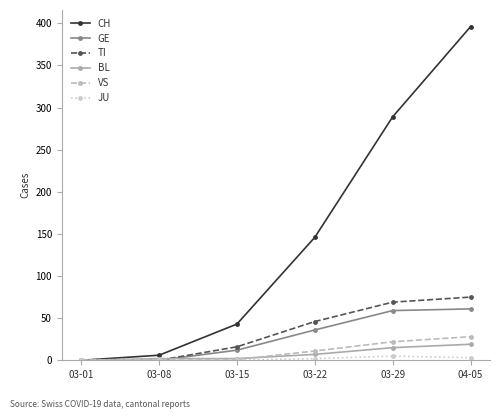

At how many categories does at least one series exceed 283?

2